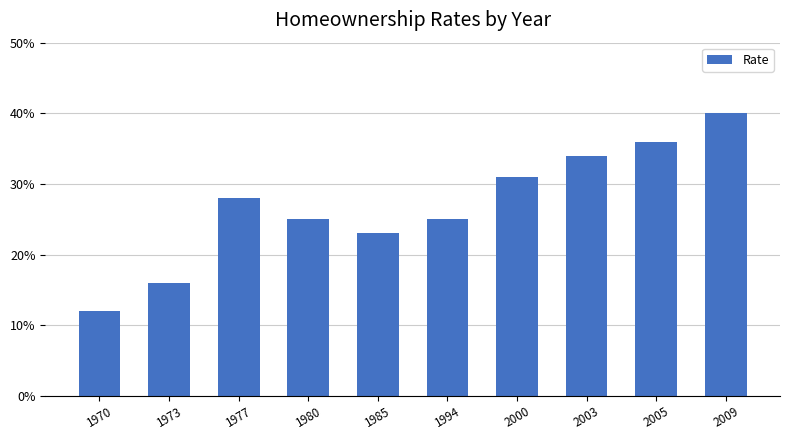

Reading left to right, list all the values displayed in this chart.

1970=0.1	1973=0.2	1977=0.3	1980=0.2	1985=0.2	1994=0.2	2000=0.3	2003=0.3	2005=0.4	2009=0.4